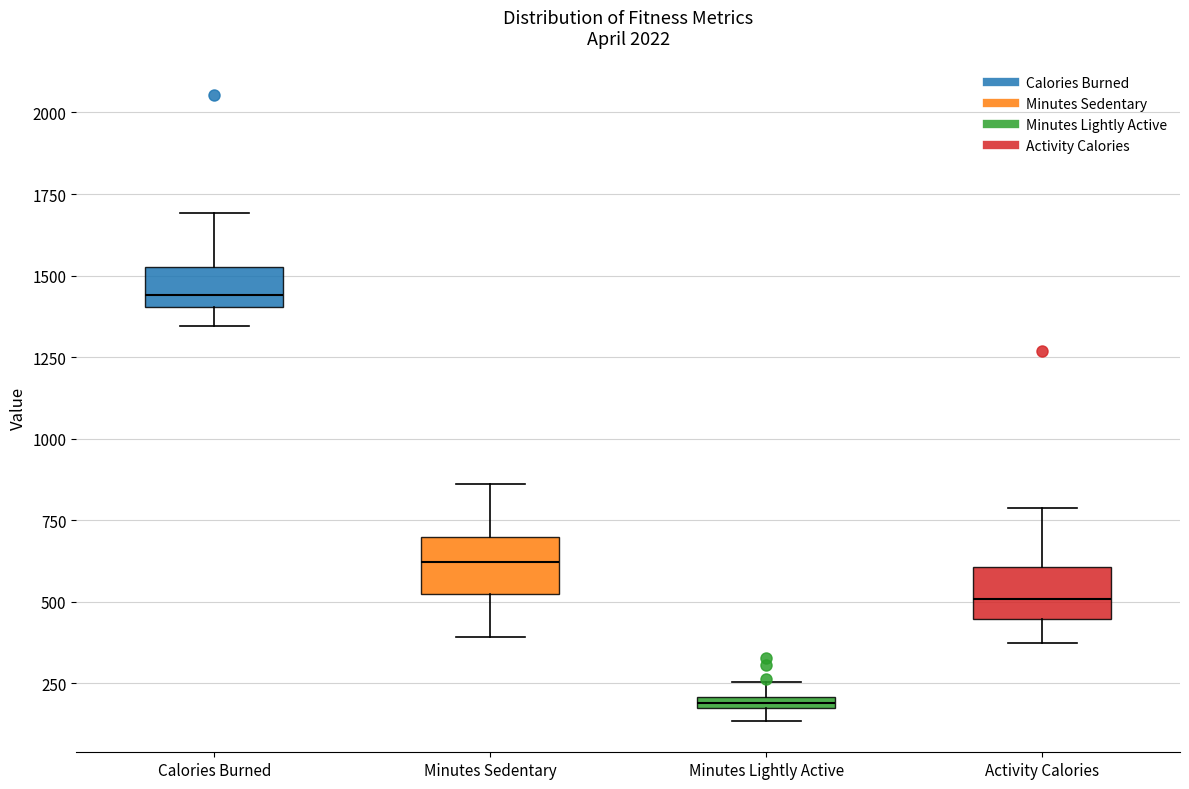

Which box has the lowest median line?

Minutes Lightly Active